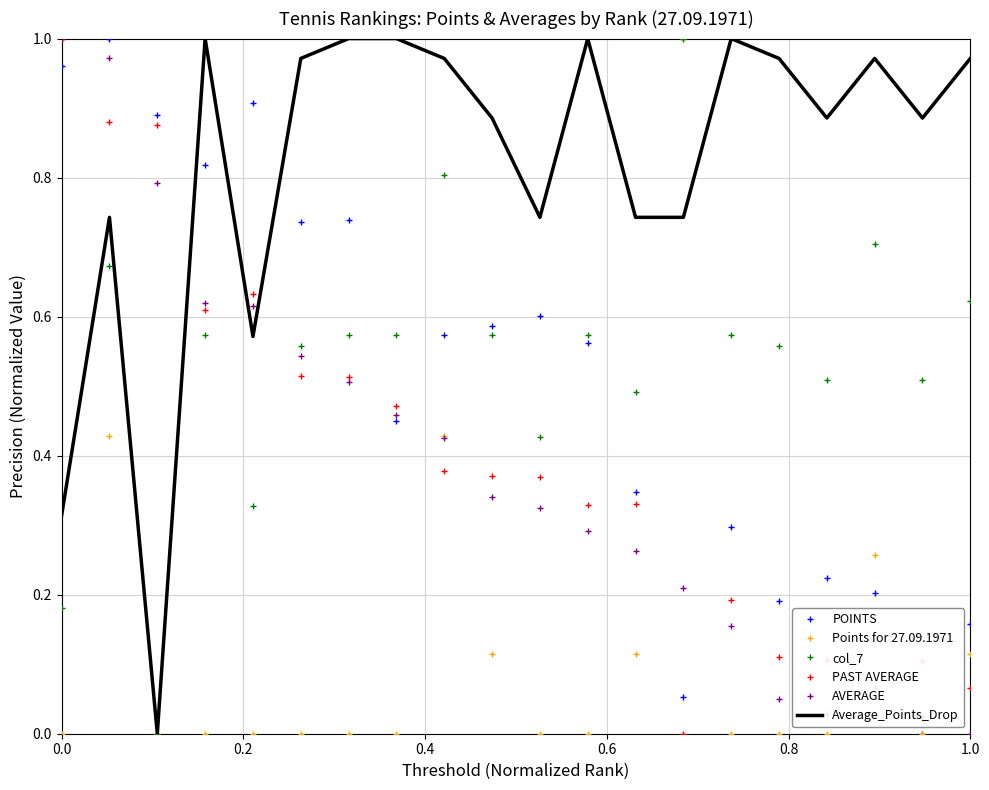

How many times do AVERAGE and col_7 cross each other?

1